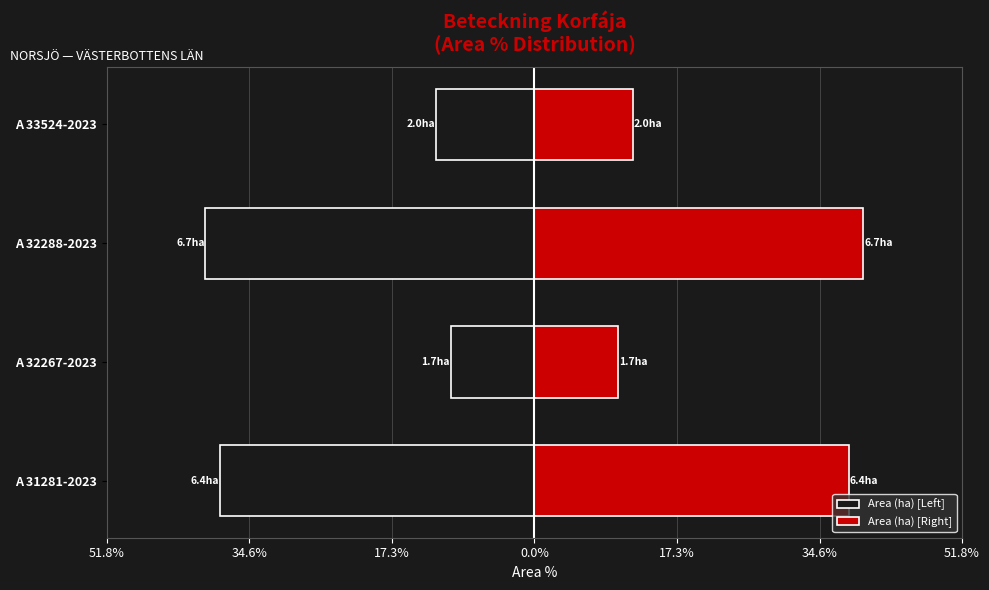

How many values in the Area (ha) [Left] series exceed -11?

1